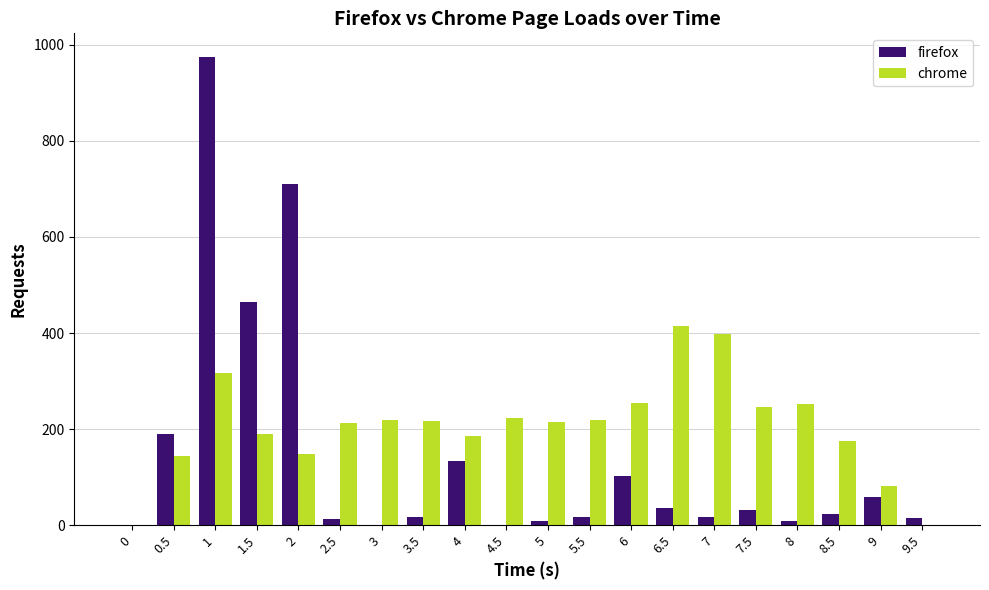

Count the number of data series in this chart.

2